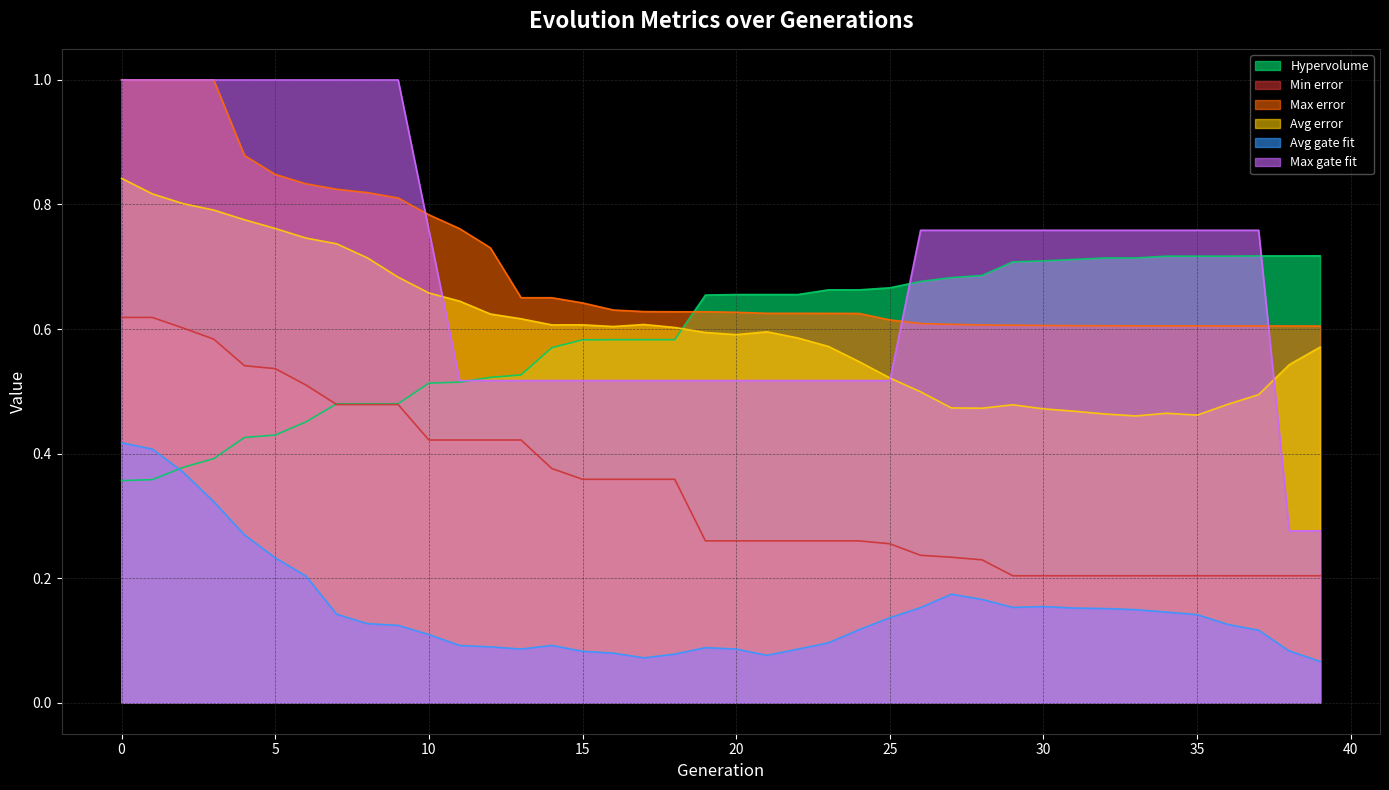

Which has a higher value, 20 or 36?

36